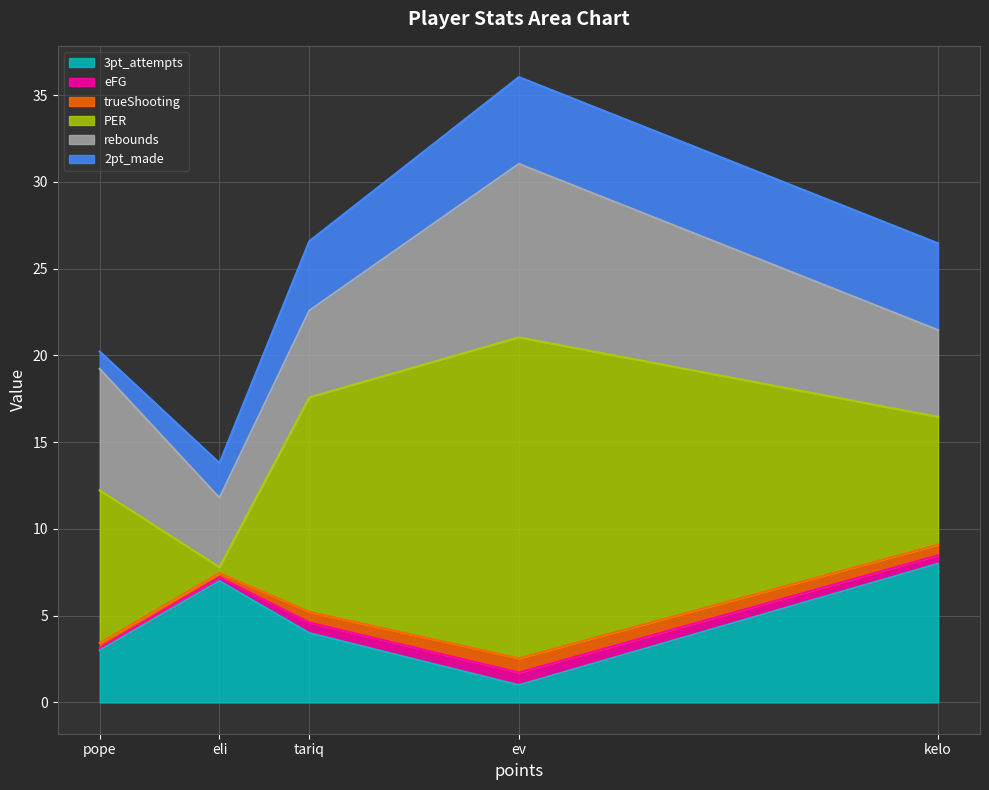

True or false: 2pt_made and rebounds intersect in this chart.

False